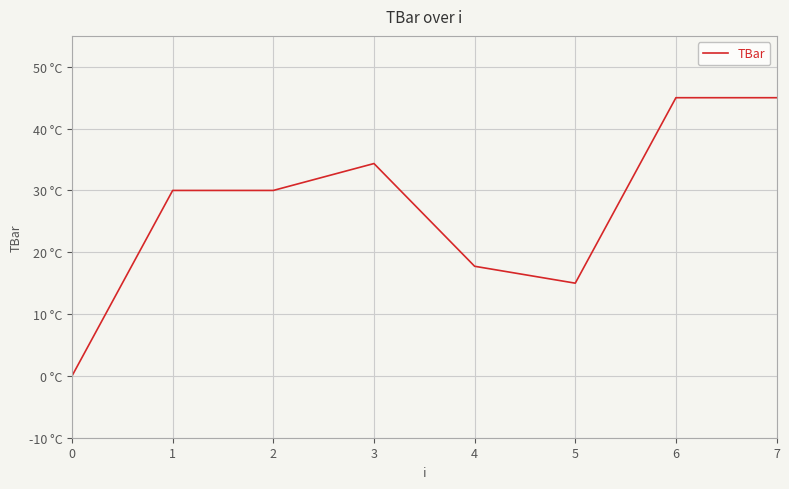

Is this an area chart (filled region under the line)?

No